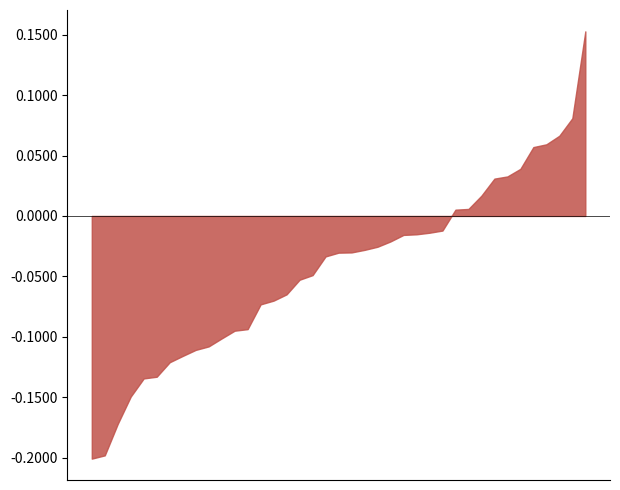

Which has a higher value, 2024-05-03 14:32 or 2024-05-03 13:54?

2024-05-03 13:54